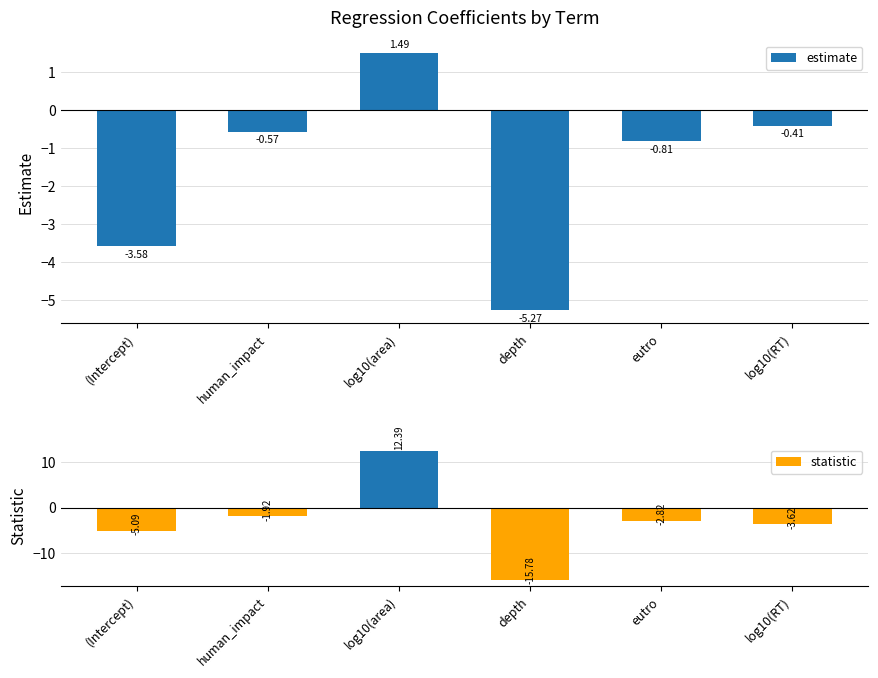

What is the total value across all series at depth?

-21.1